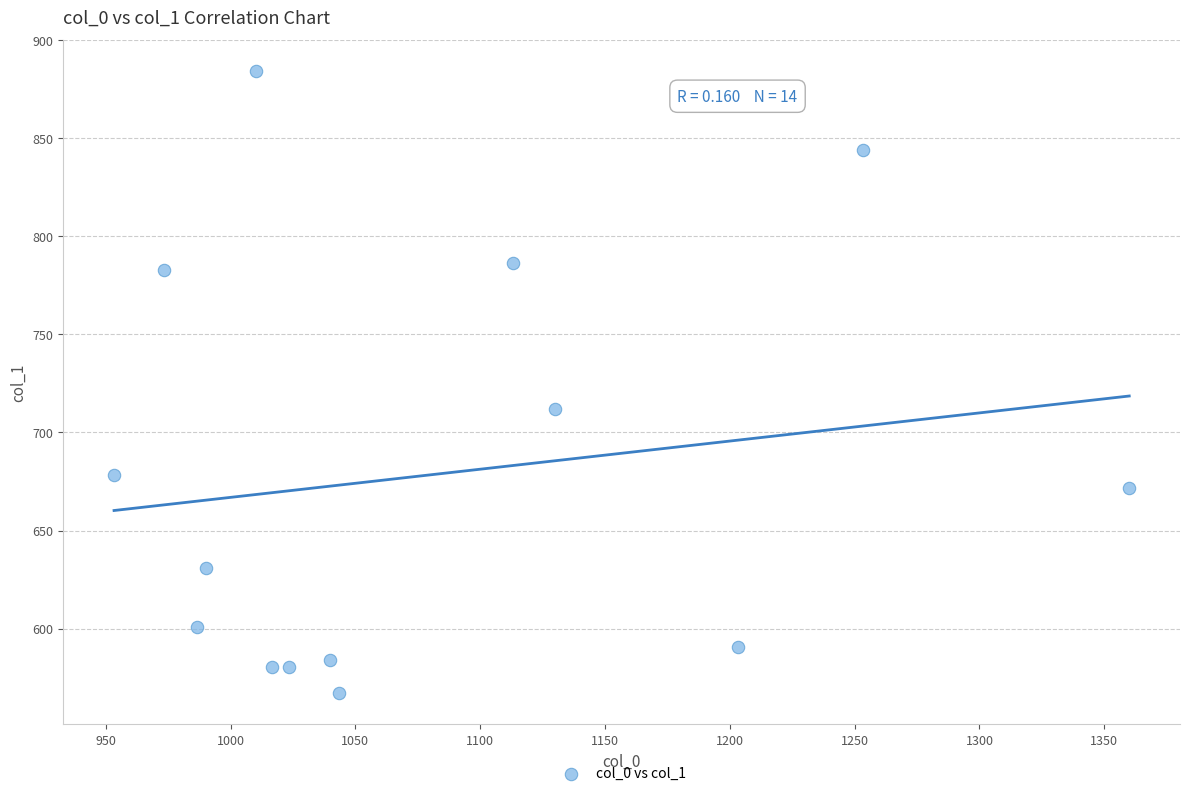

What Y value in the scatter plot is closest to 725?

712.1